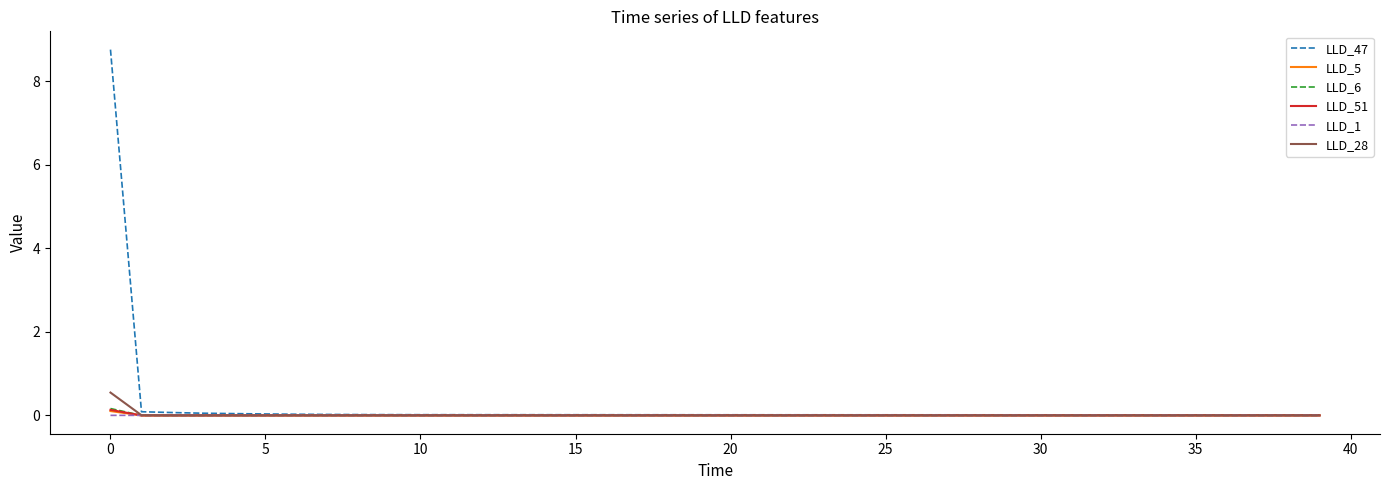

What is the maximum value shown in the chart?

8.8